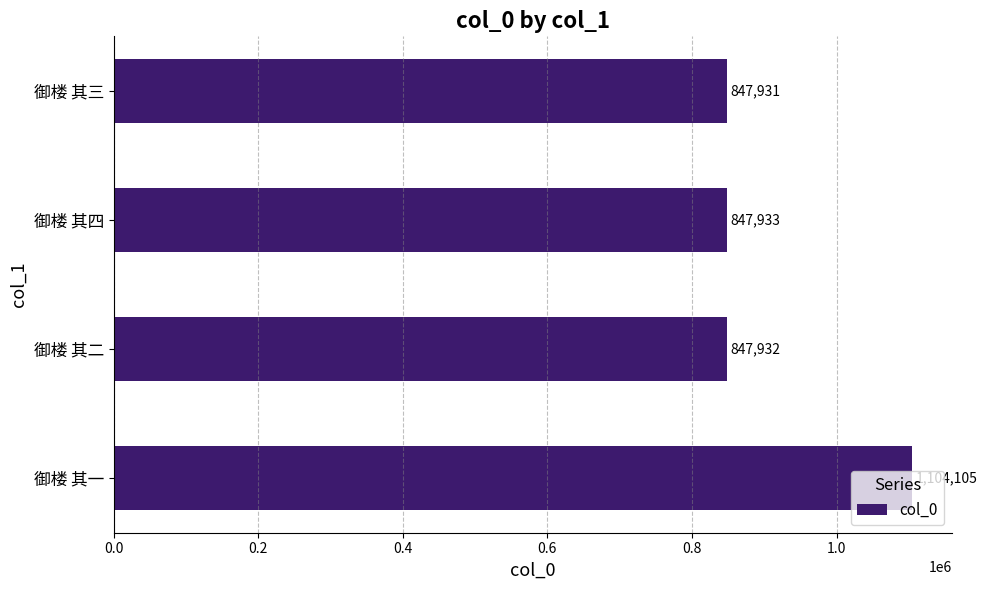

What is the ratio of the value at 御楼 其二 to the value at 御楼 其四?

1.0